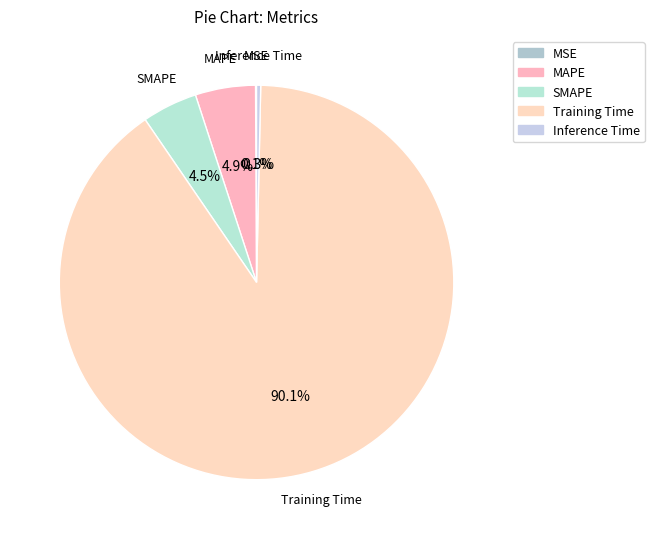

Which category accounts for the majority?

Training Time